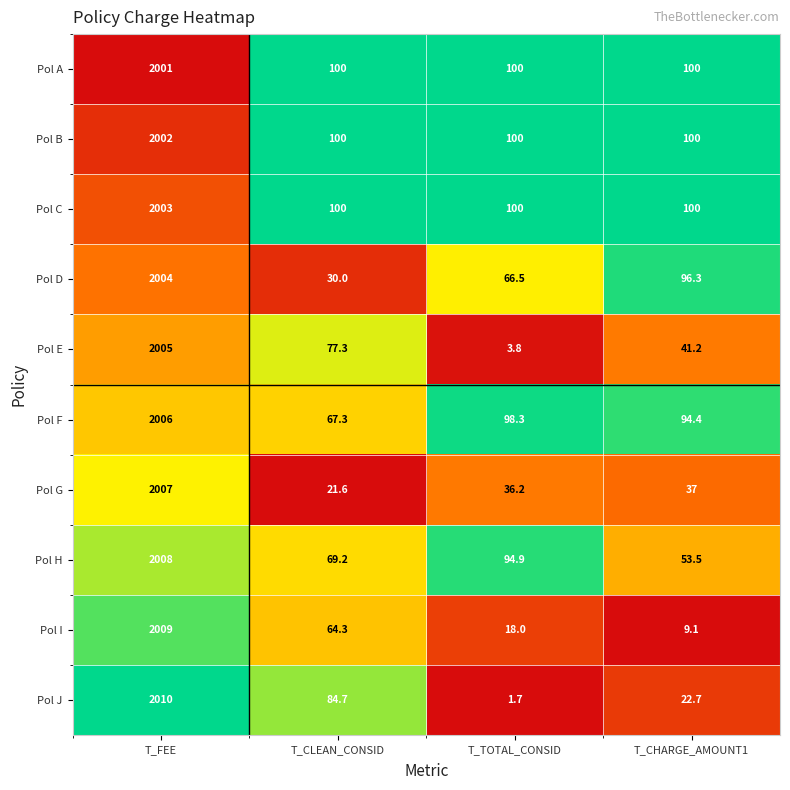

The value of Pol E at T_TOTAL_CONSID is 3.8. True or false?

True